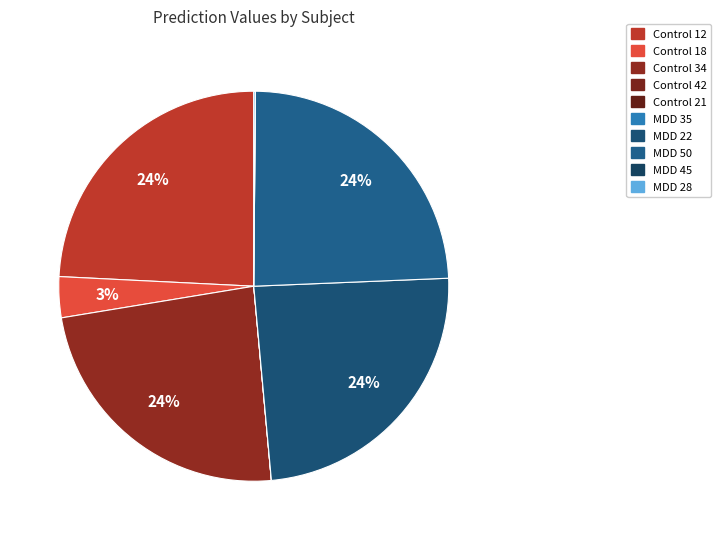

Rank the categories by value from highest to lowest.

MDD 50, MDD 22, Control 12, Control 34, Control 18, MDD 28, MDD 35, Control 21, Control 42, MDD 45